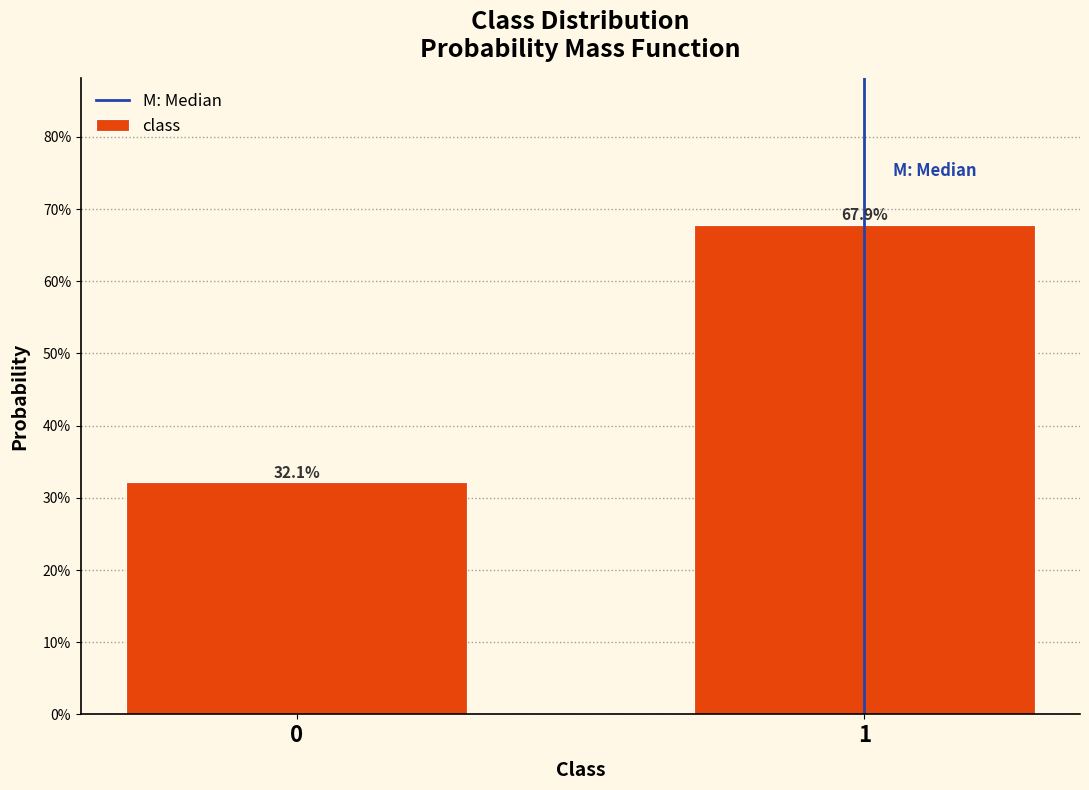

Are the bars horizontal?

No